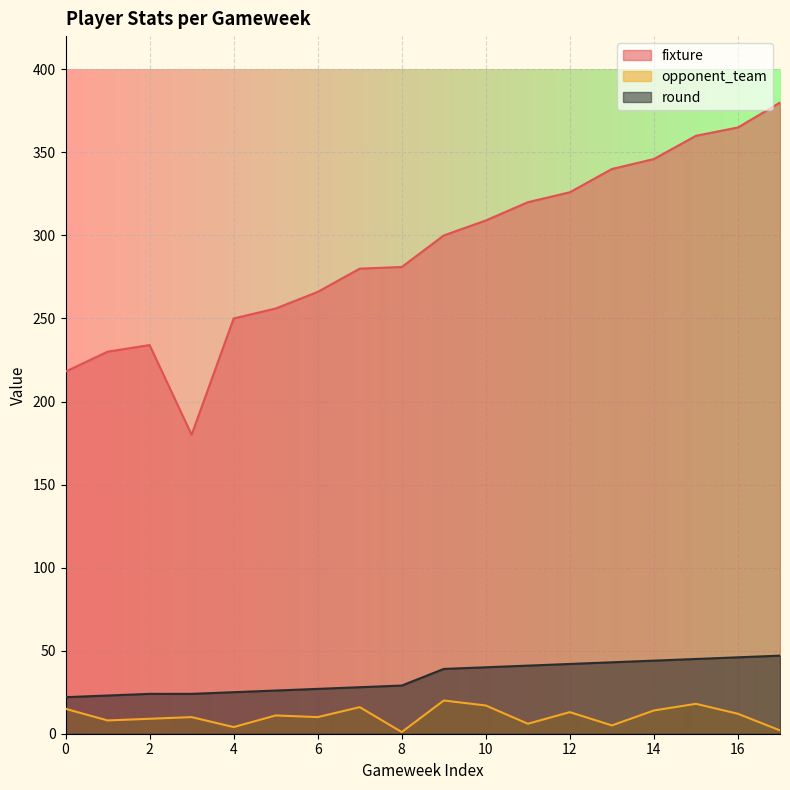

What is the value of the opponent_team point at the 9th from the left?

1